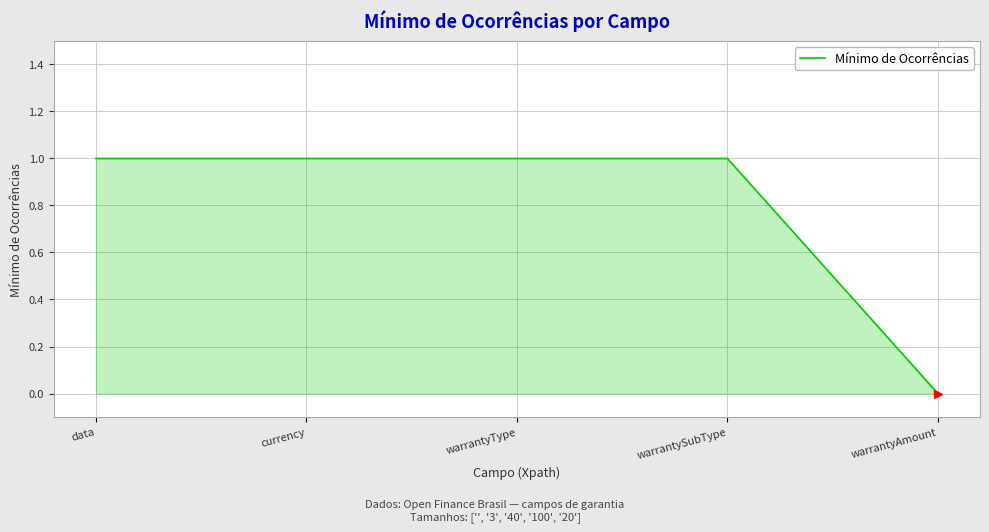

What is the greatest value displayed?

1